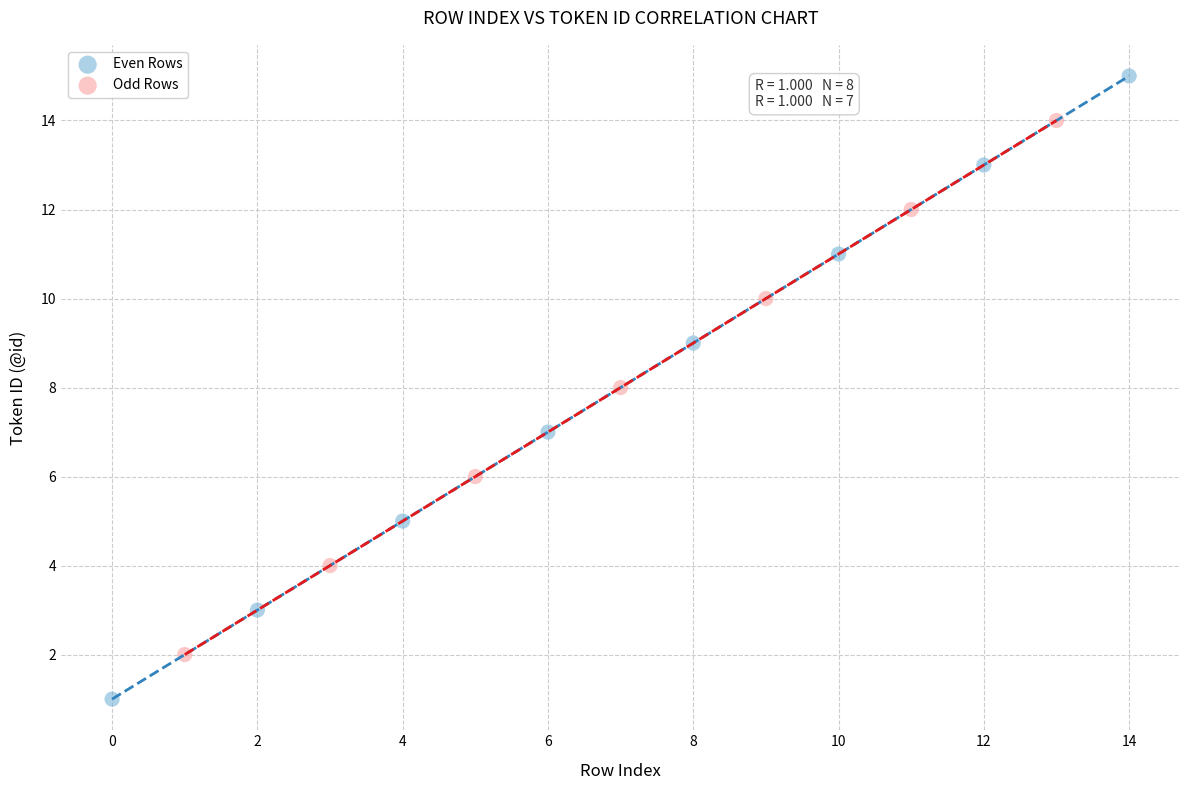

Which series has the largest Y range (max minus min)?

Even Rows